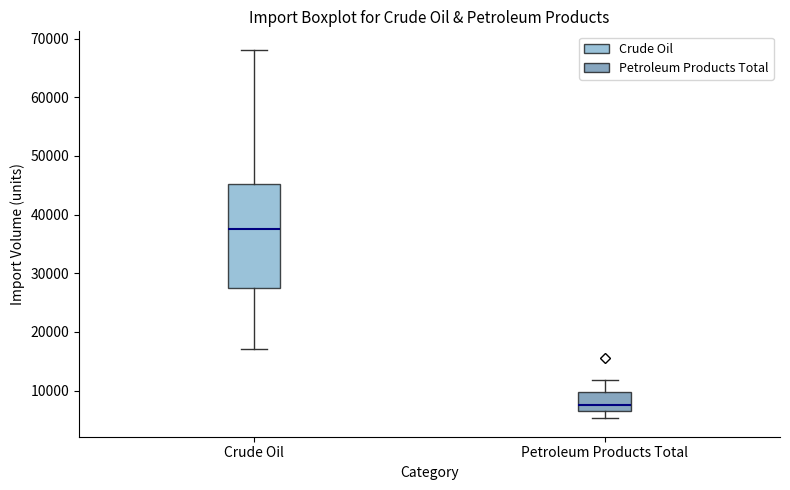

Reading left to right, transcribe this box plot: for each box, give where its median line is, the range the box spans, and where its two whiskers end, as read against the y-axis. The values are not printed on the chart, so give them approximately, as read against the axis.

Crude Oil: median 38000, box 27000 to 45000, whiskers 17000 to 68000
Petroleum Products Total: median 8000, box 6000 to 10000, whiskers 5000 to 12000